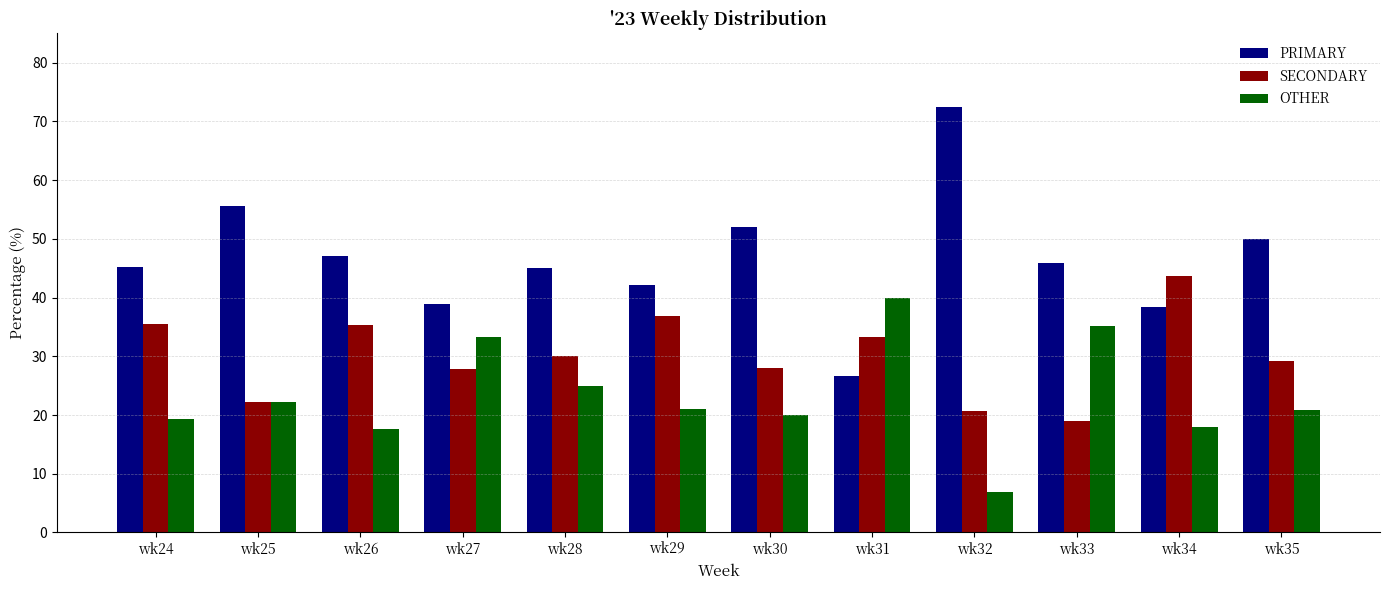

True or false: SECONDARY has a value of 35.5 at wk24.

True